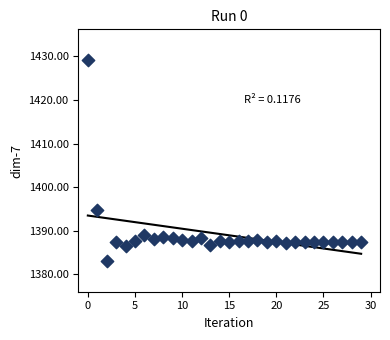

What Y value in the scatter plot is closest to 1406?

1394.7